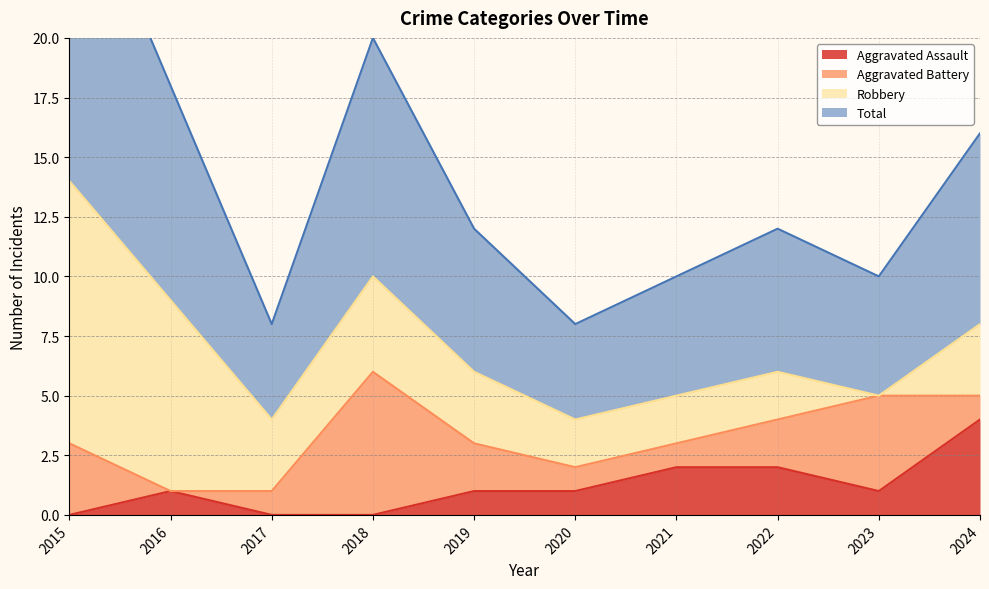

True or false: Aggravated Assault and Total intersect in this chart.

False